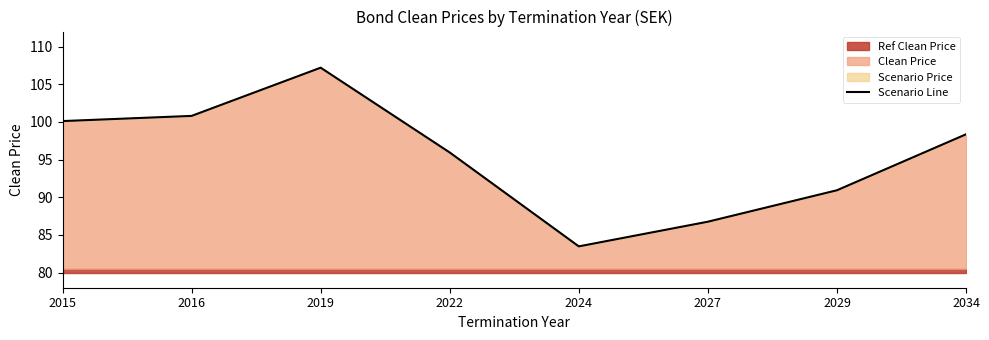

What is the difference between the values at 2029 and 2027?

4.2